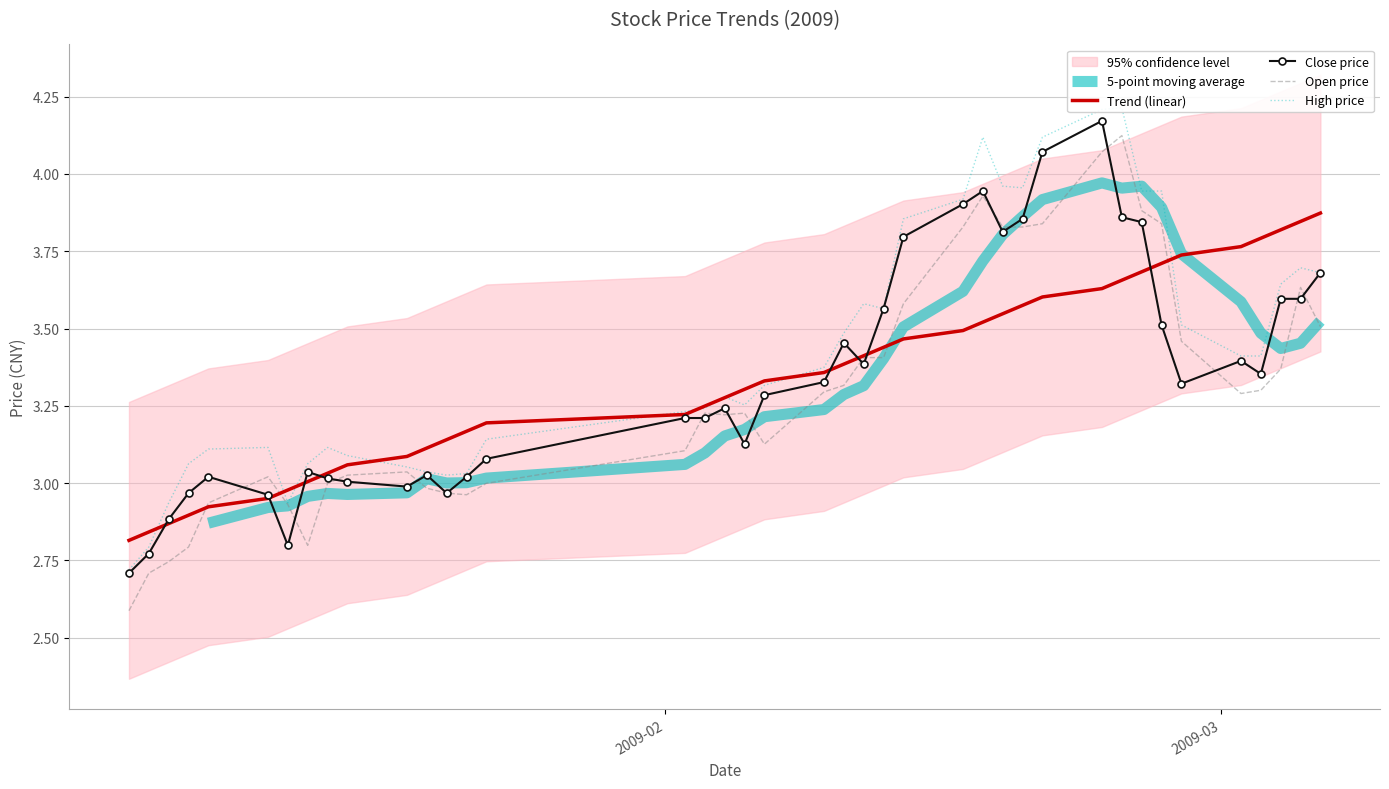

What position from the right is 2009-02-25?

8